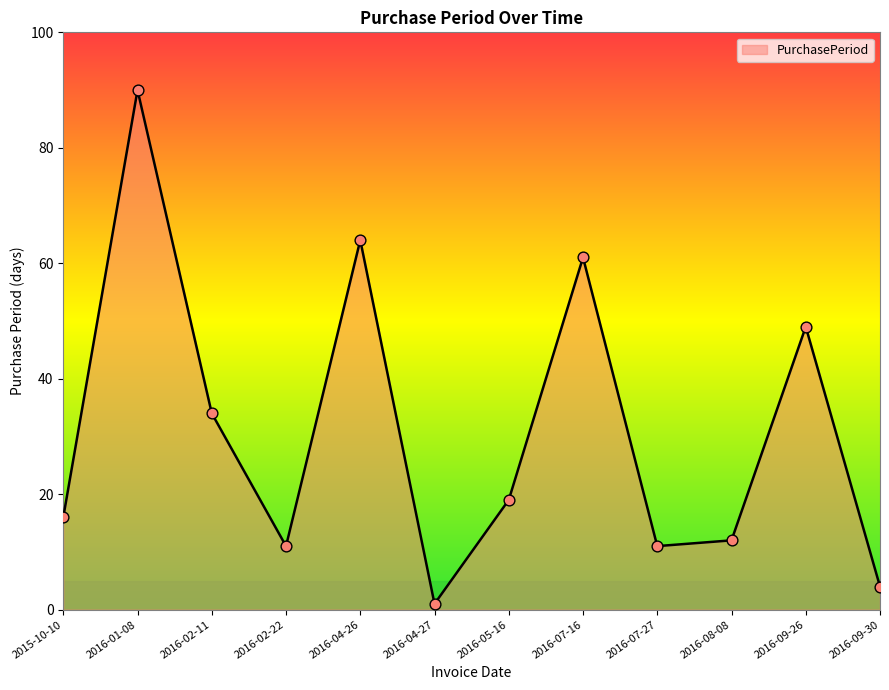

Which has a higher value, 2016-09-30 or 2015-10-10?

2015-10-10